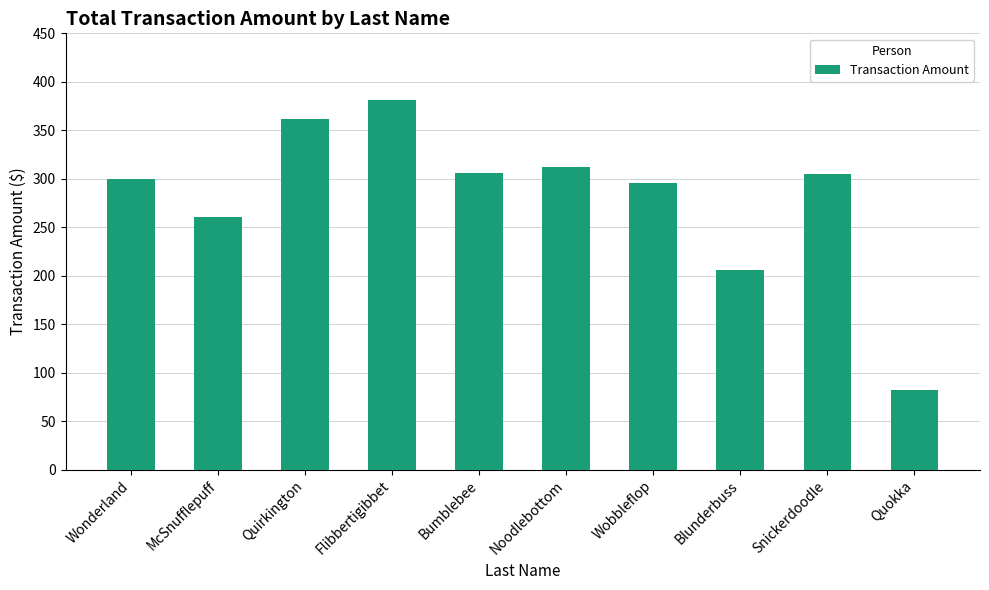

What is the average value?

280.9